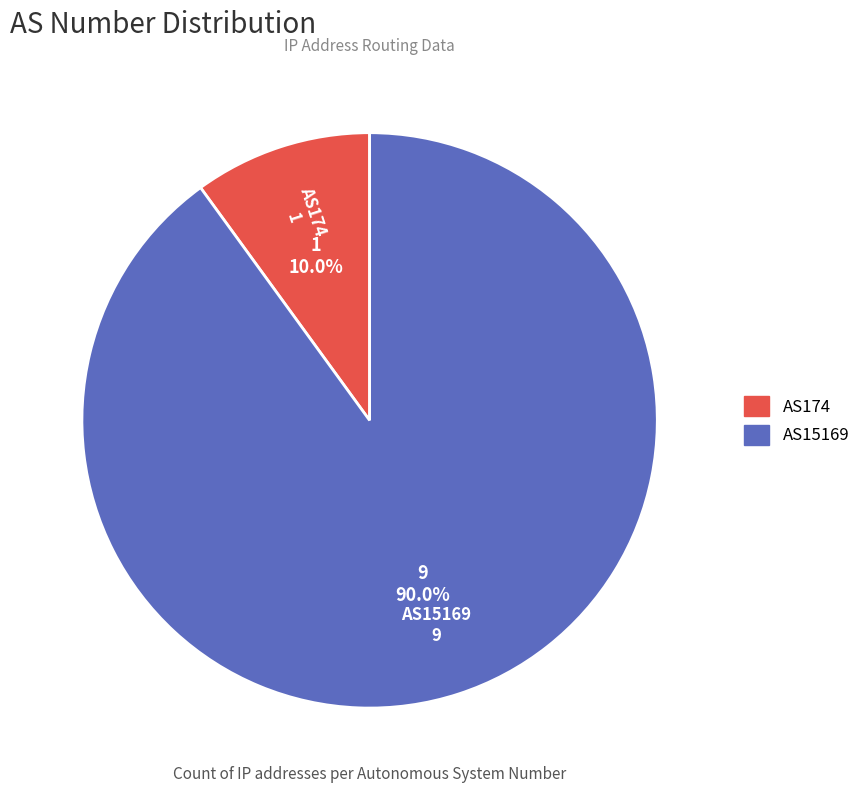

True or false: AS15169 accounts for 98% of the total.

False